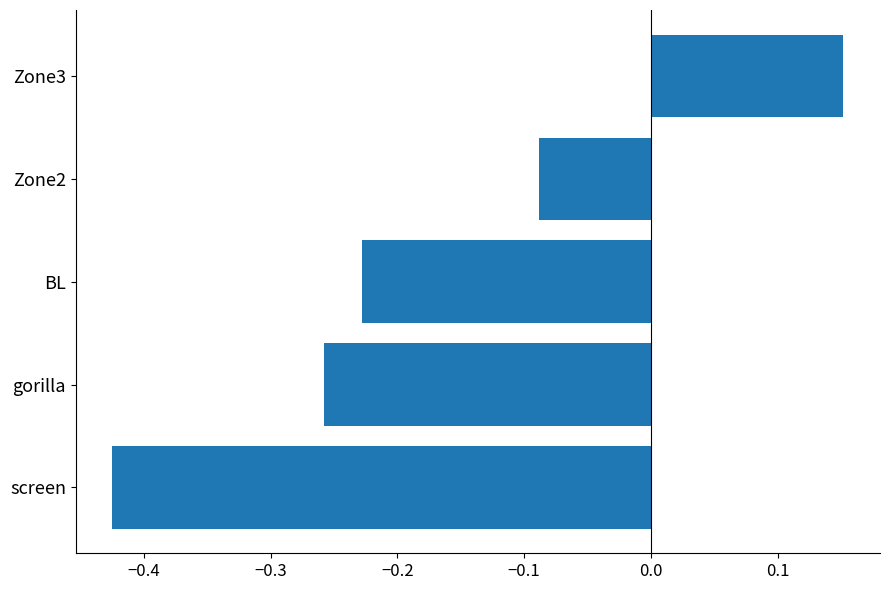

Which has a higher value, Zone3 or BL?

Zone3